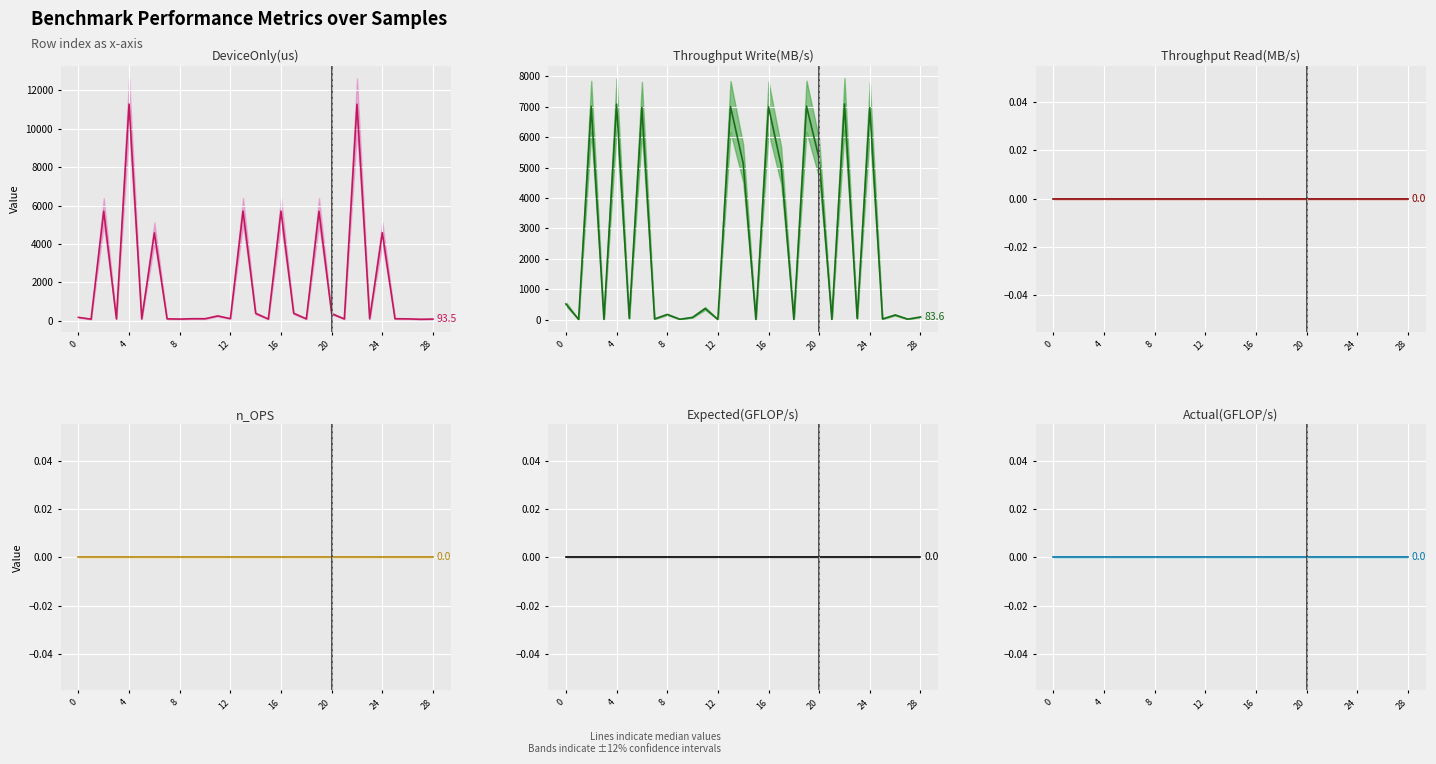

What is the difference between the Throughput Write(MB/s) (median) values at 21 and 27?

6.8